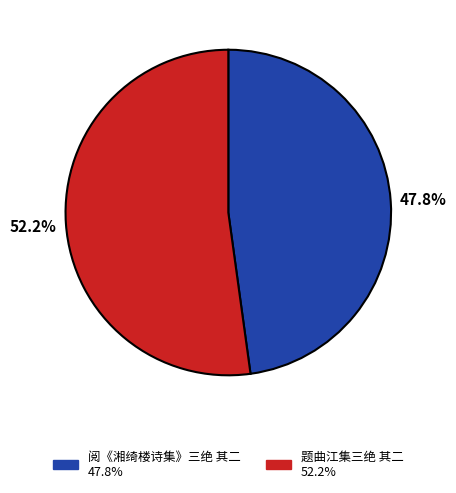

Which slice represents more than half of the pie?

题曲江集三绝 其二